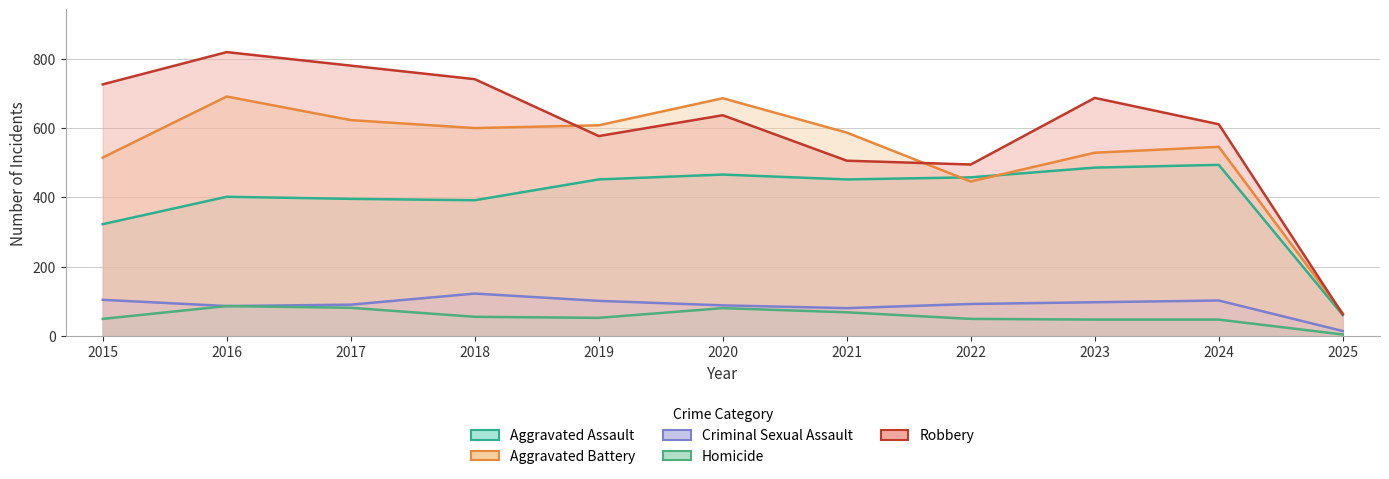

True or false: Robbery and Homicide cross at least once.

False